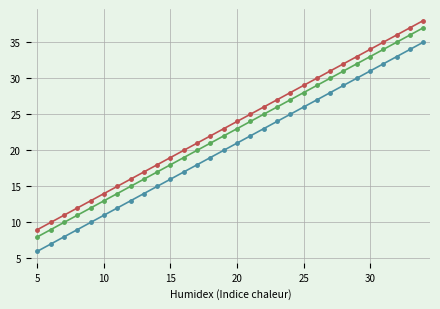

What is the smallest value displayed?

6